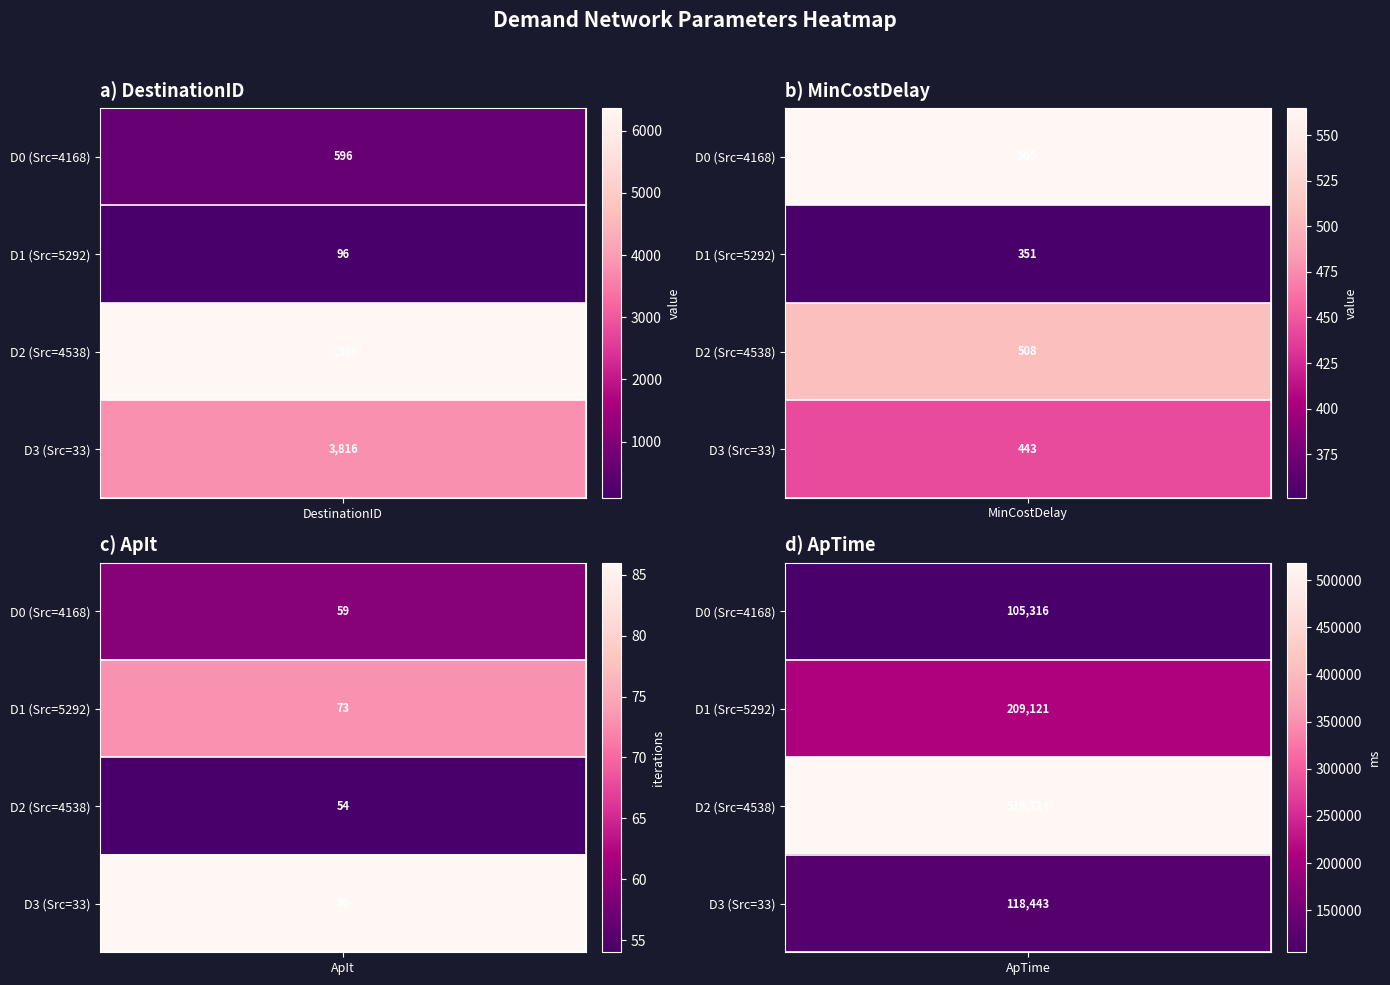

Which label corresponds to the largest value in the chart?

2